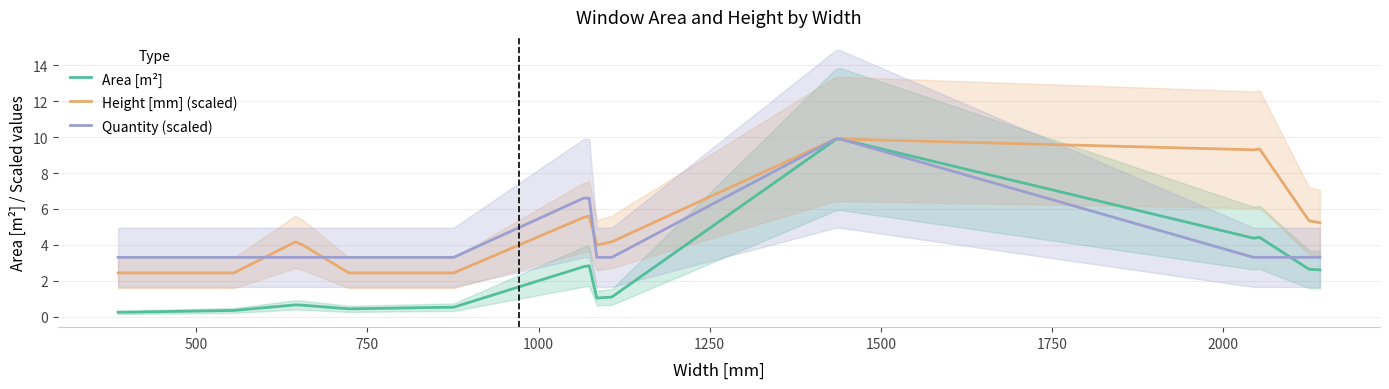

What is the maximum value for Area [m²]?

9.9